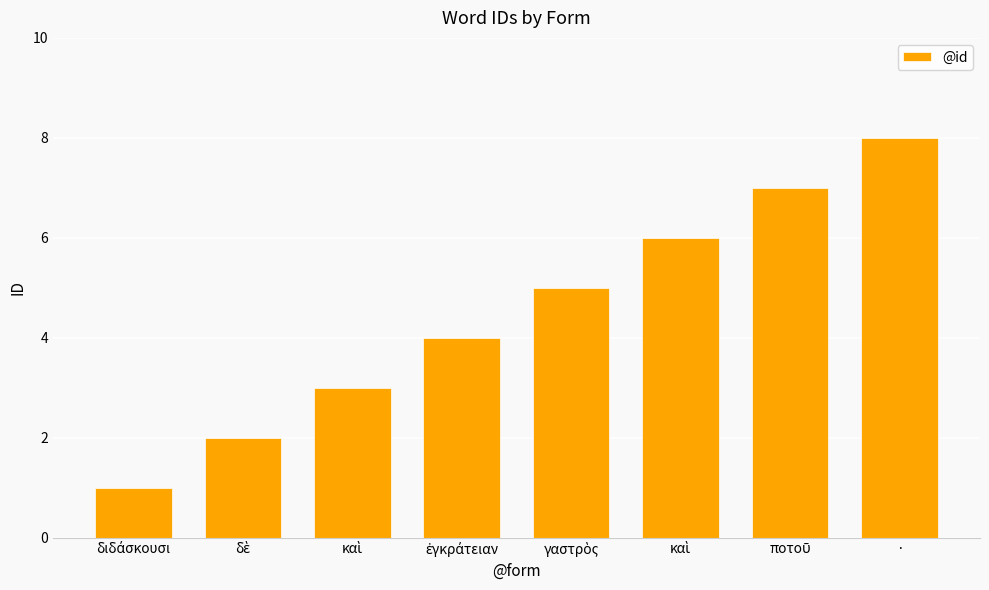

List the labels in order of value, largest first.

·, ποτοῦ, καὶ, γαστρὸς, ἐγκράτειαν, καὶ, δὲ, διδάσκουσι